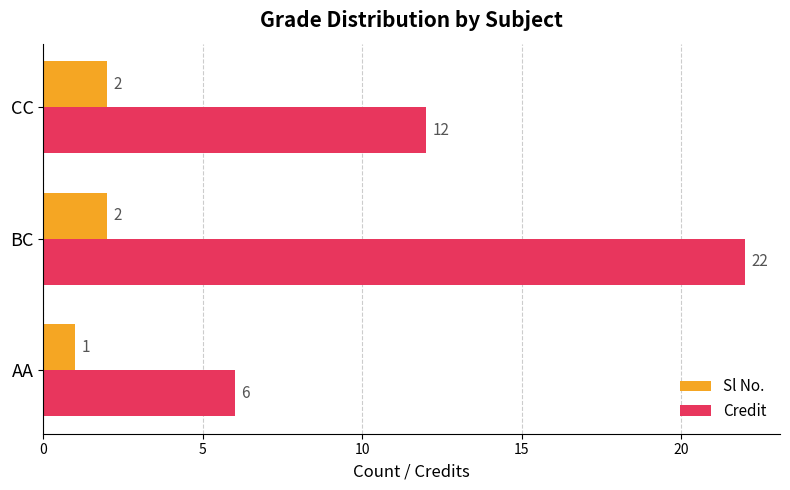

Rank the series at AA from lowest to highest value.

Sl No., Credit